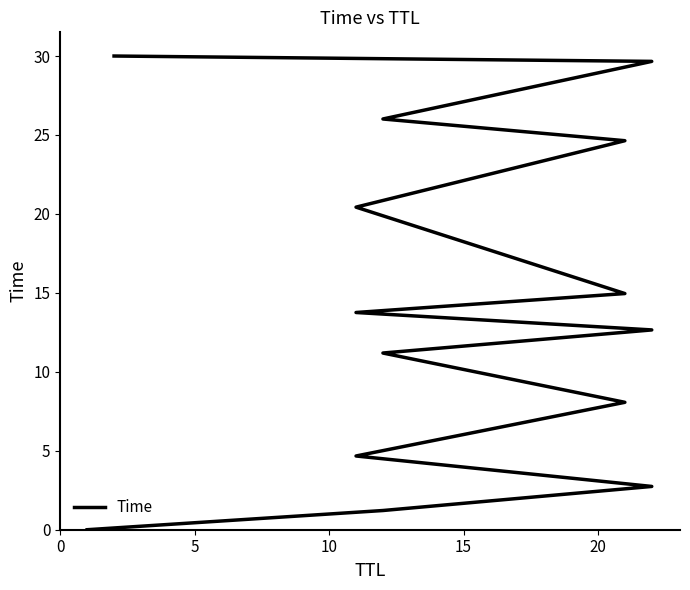

Is it true that the value at 8 is 21.4?

False